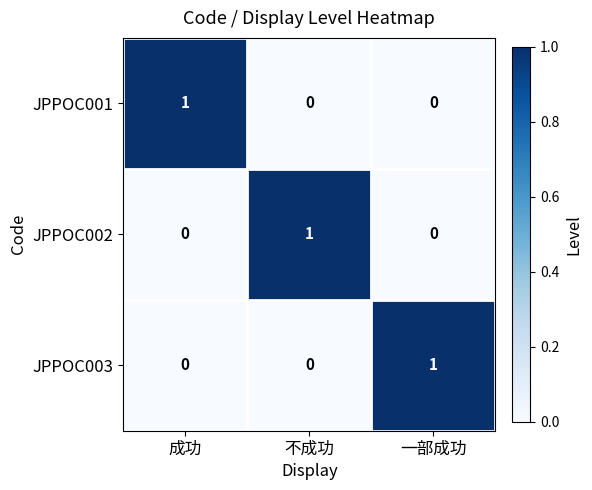

How many JPPOC001 values are between 0 and 1?

3